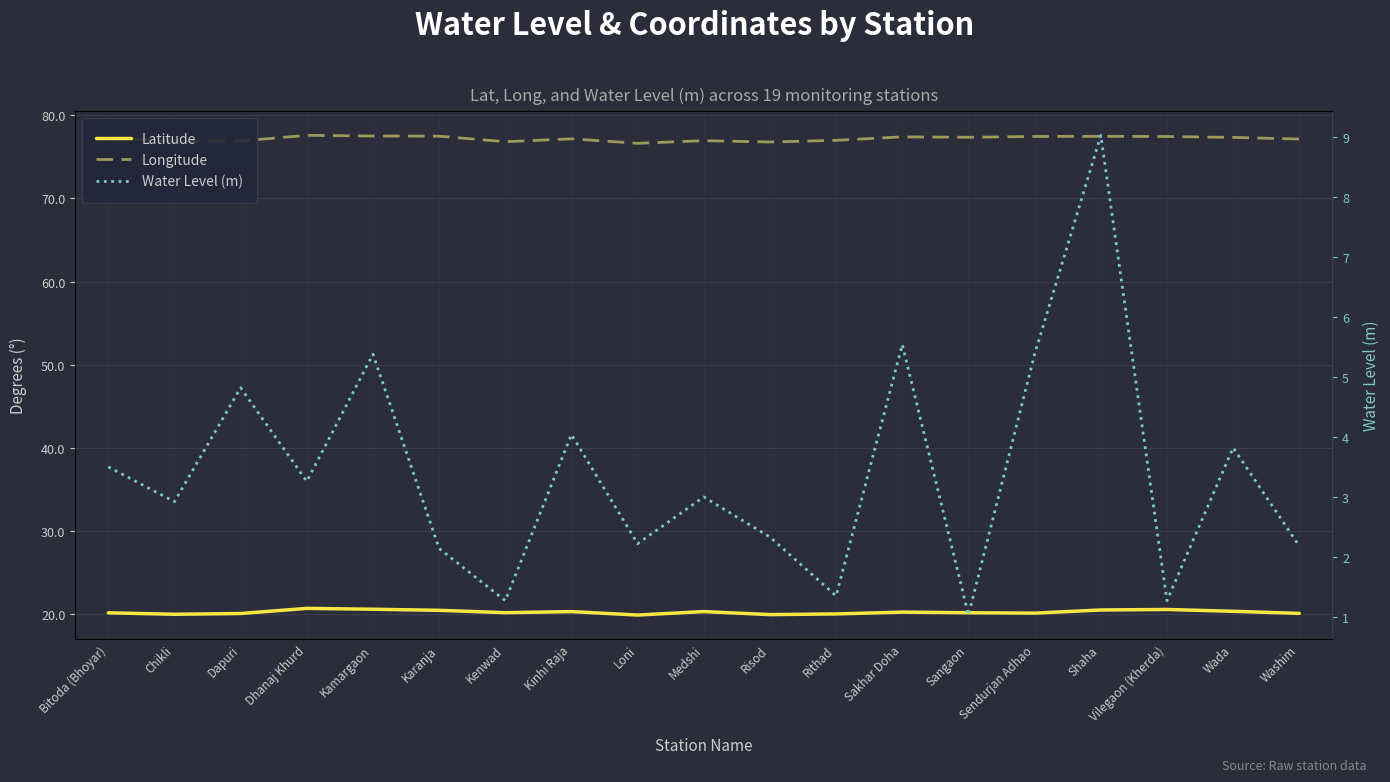

At which category does Latitude reach its first local valley?

Chikli